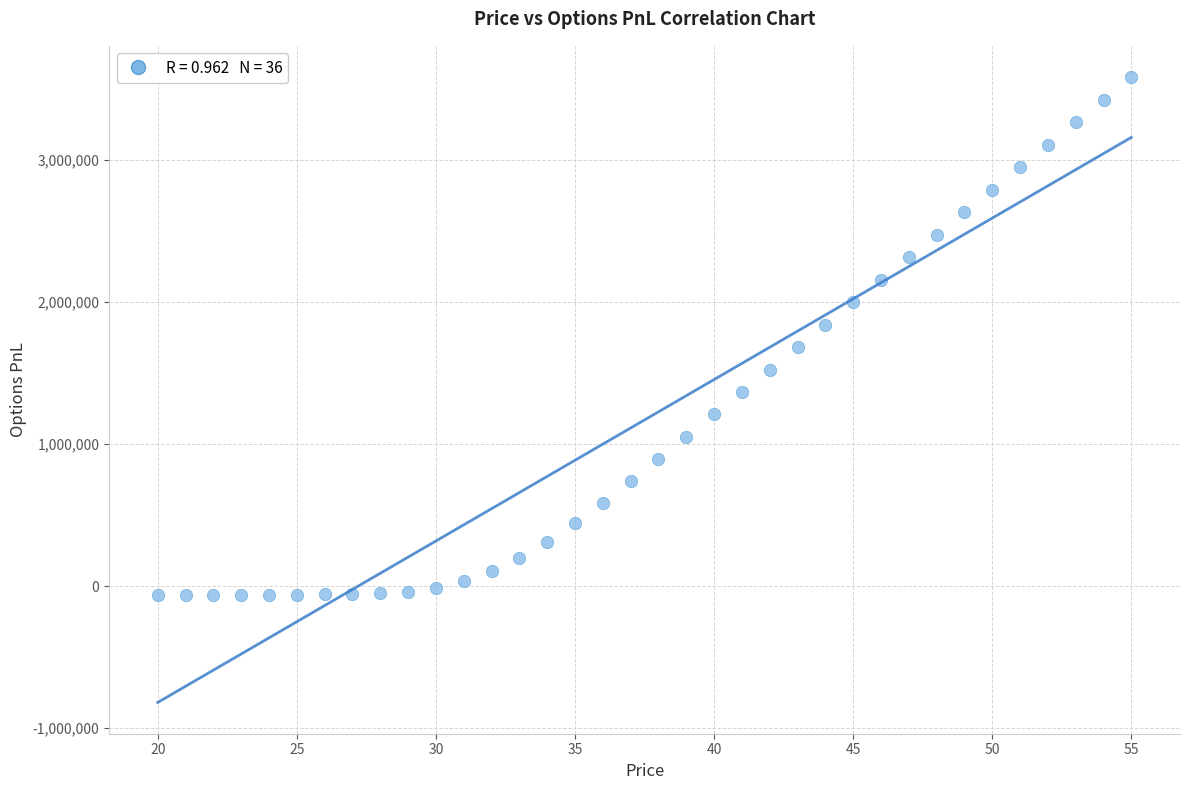

What is the range of Y values (max minus min)?

3640204.7